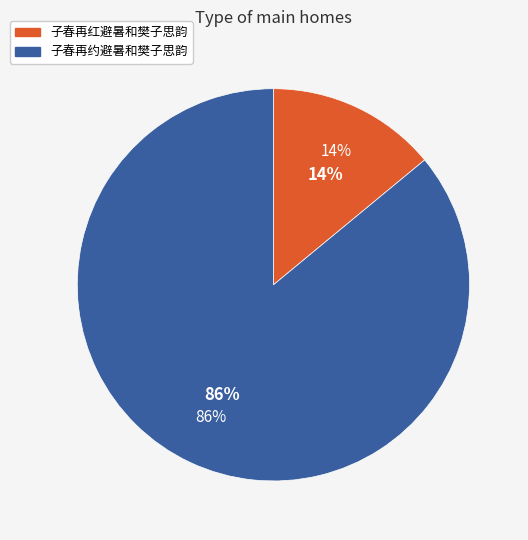

Rank the categories by value from highest to lowest.

子春再约避暑和樊子思韵, 子春再红避暑和樊子思韵